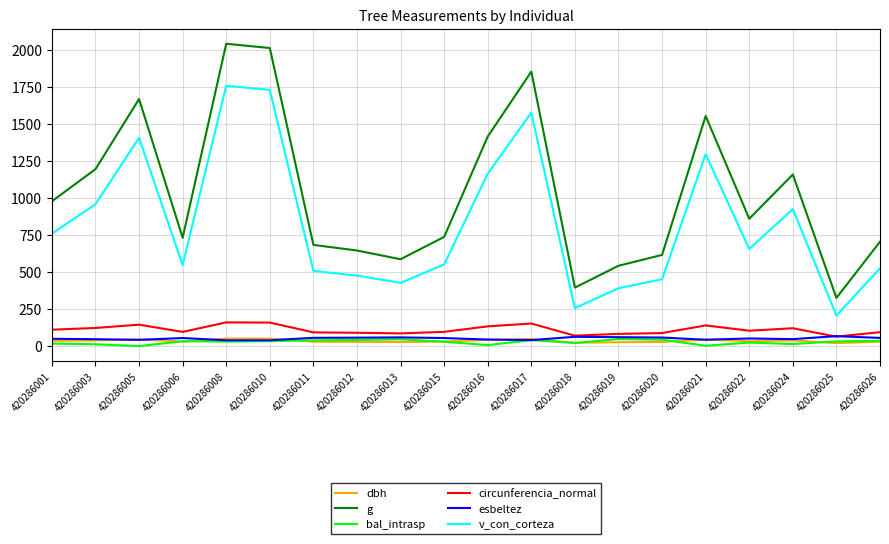

How many lines are shown in the chart?

6